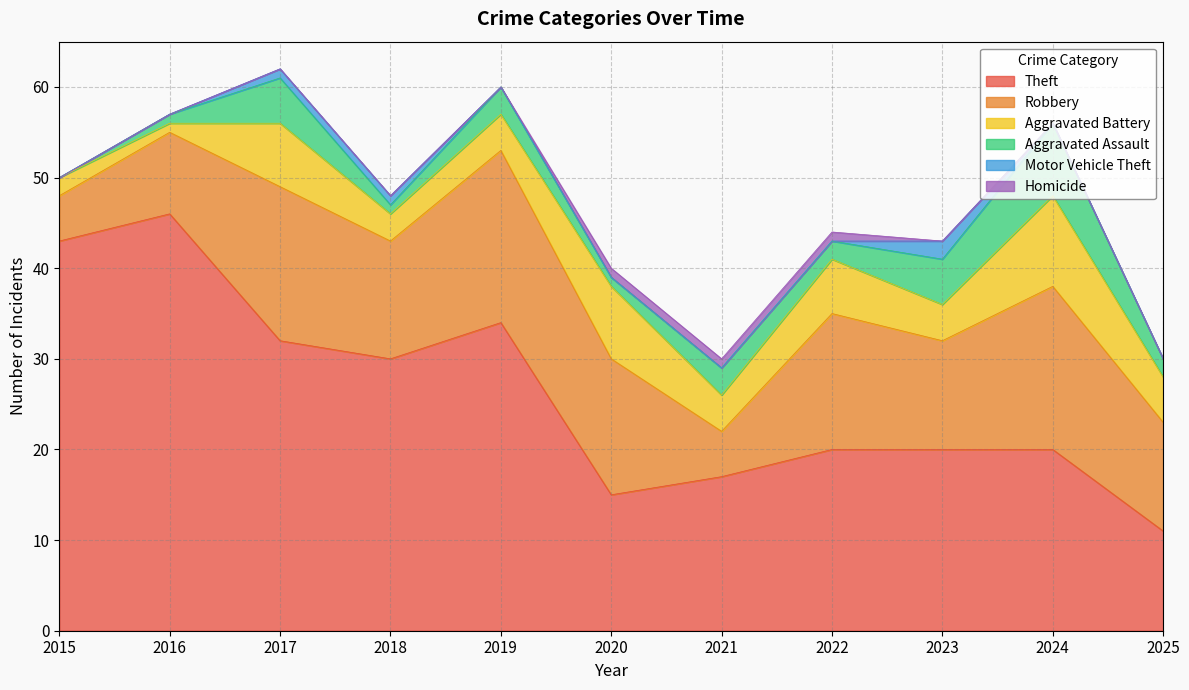

Is the value of Theft at 2021 greater than the value of Homicide at 2019?

Yes